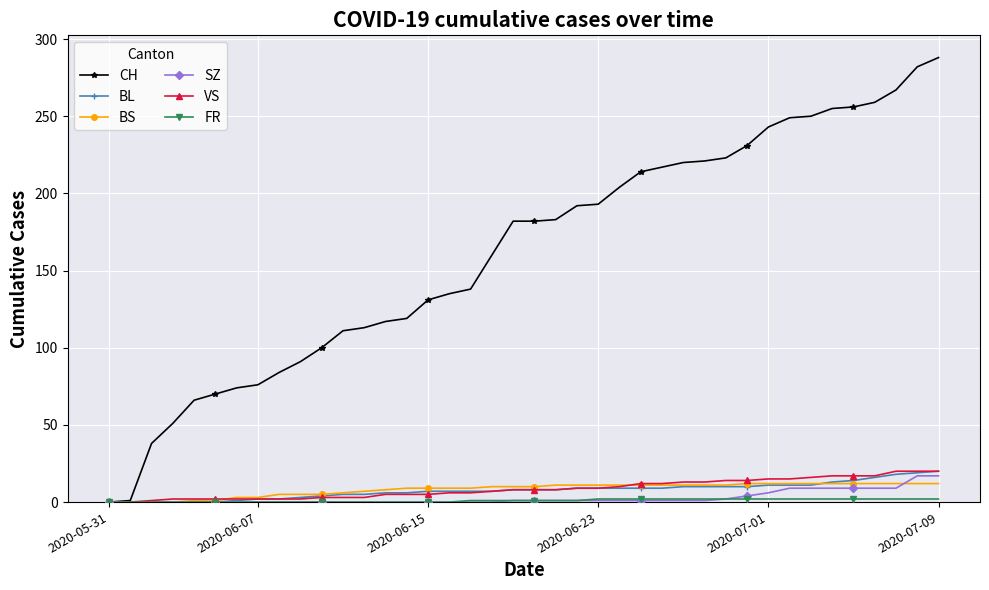

What is the value of the BS point at the 28th from the left?

11